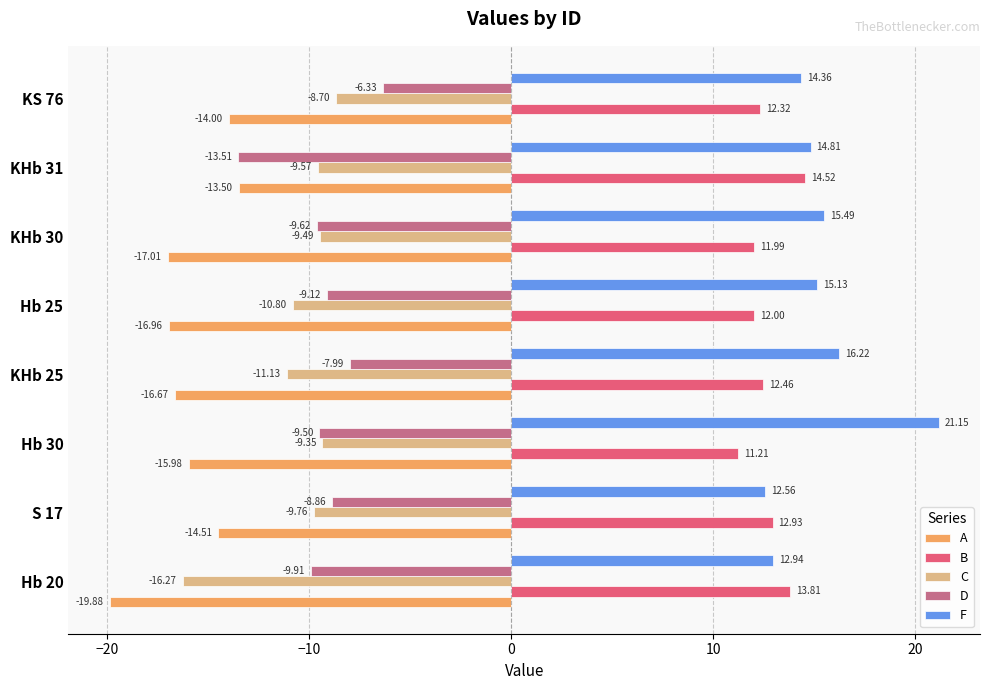

At which category is the sum across all series the highest?

KS 76